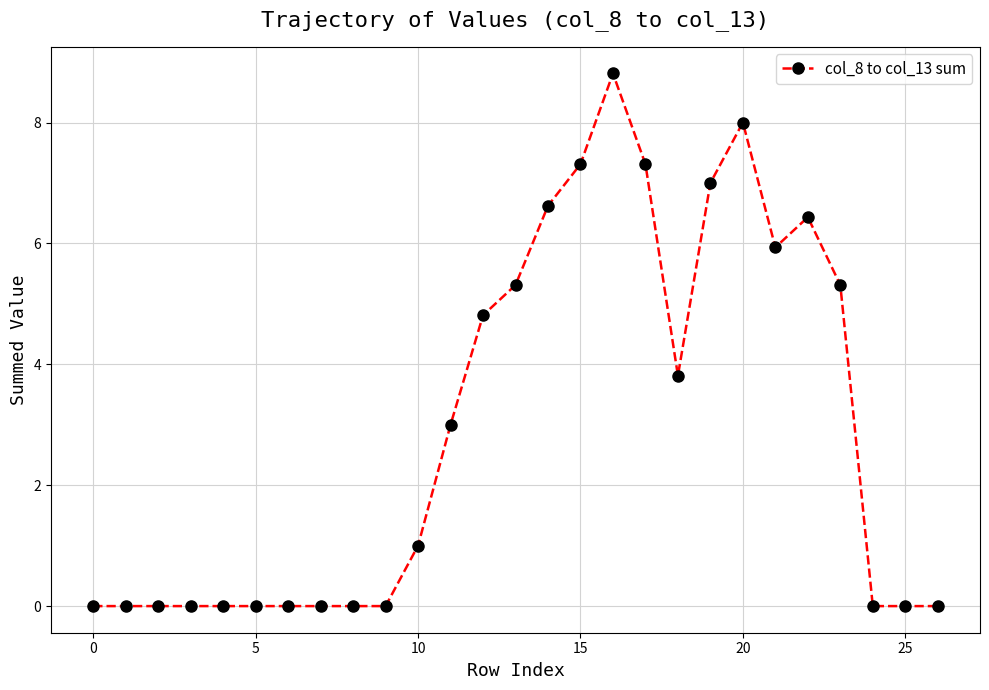

How many lines are shown in the chart?

1